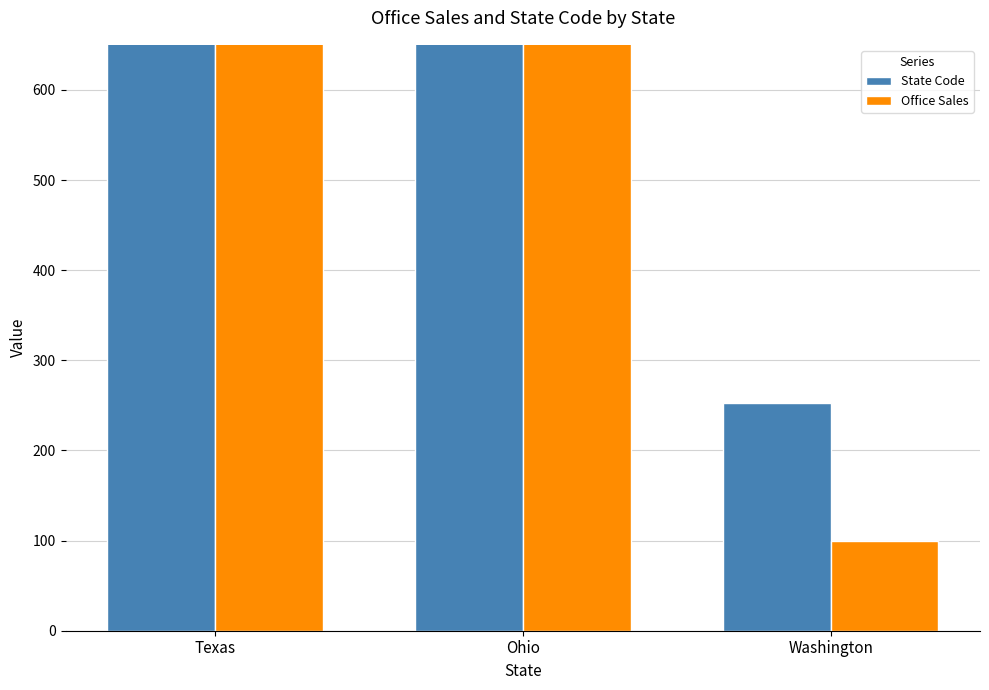

Reading right to left, transcribe all the data shown in this chart.

State Code: Washington=253	Ohio=1355	Texas=1467
Office Sales: Washington=100	Ohio=1370	Texas=1600